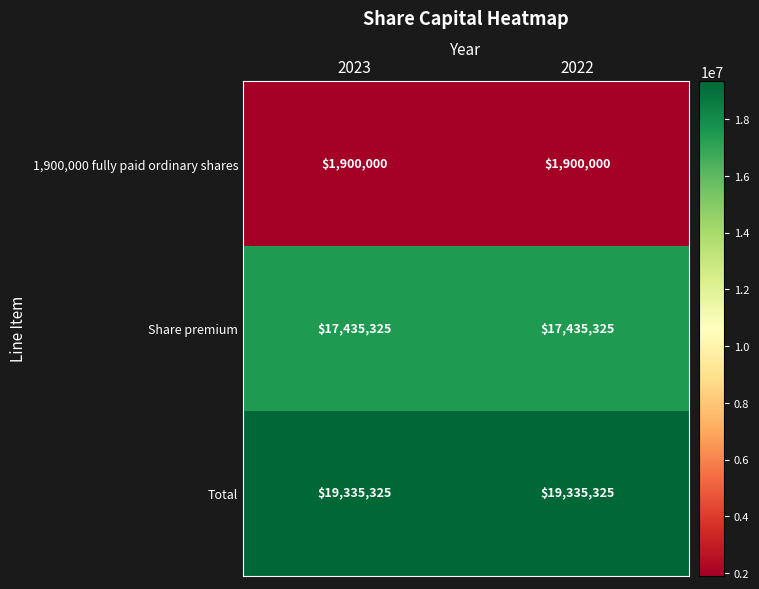

At 2023, list the series in order from smallest to largest.

1,900,000 fully paid ordinary shares, Share premium, Total